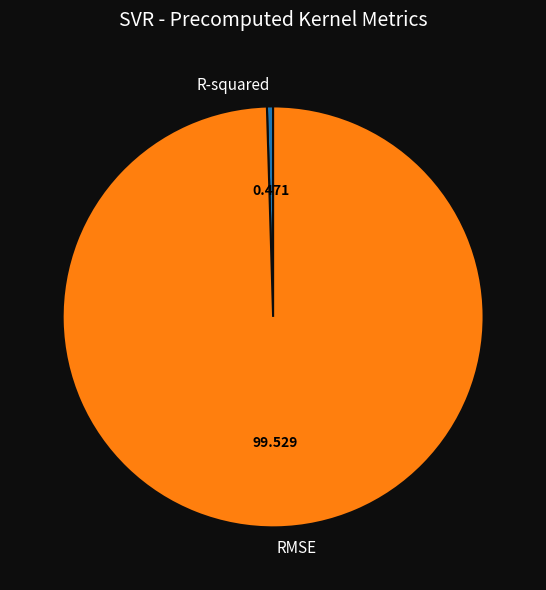

Which category has the biggest portion of the pie?

RMSE